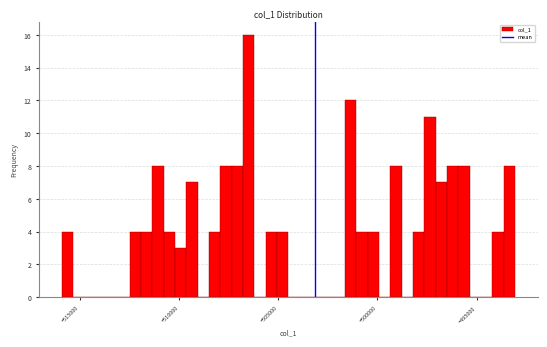

Read against the x-axis, roughly where is the centre of the tallest bar?

-506500